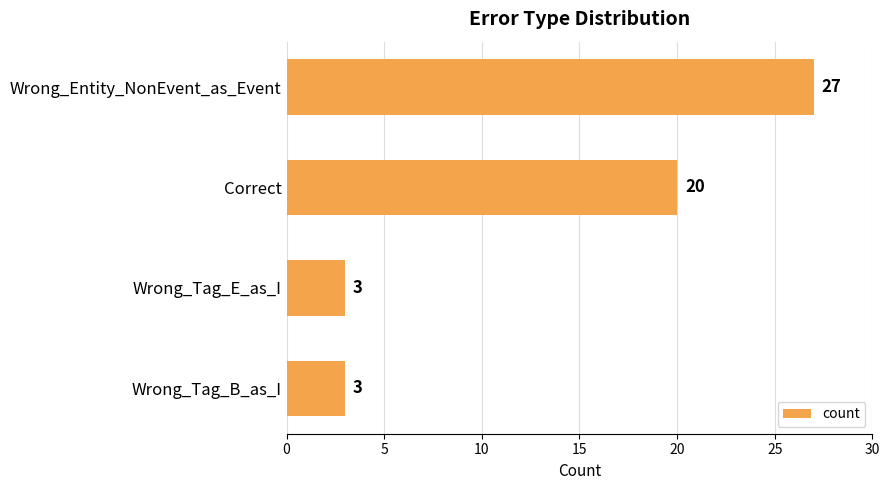

True or false: the data shows 5 at Wrong_Tag_E_as_I.

False